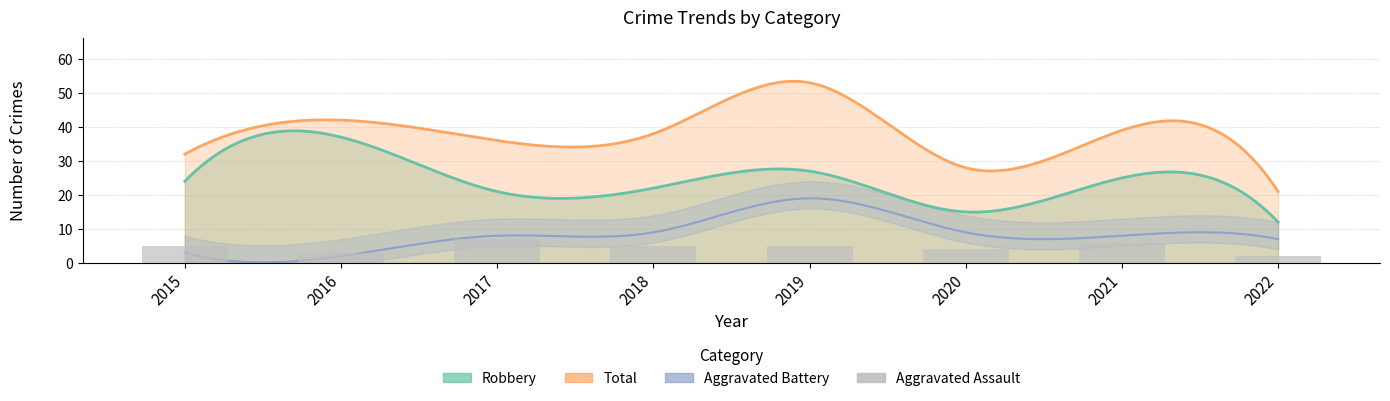

Where does the data first go above 5?

2017